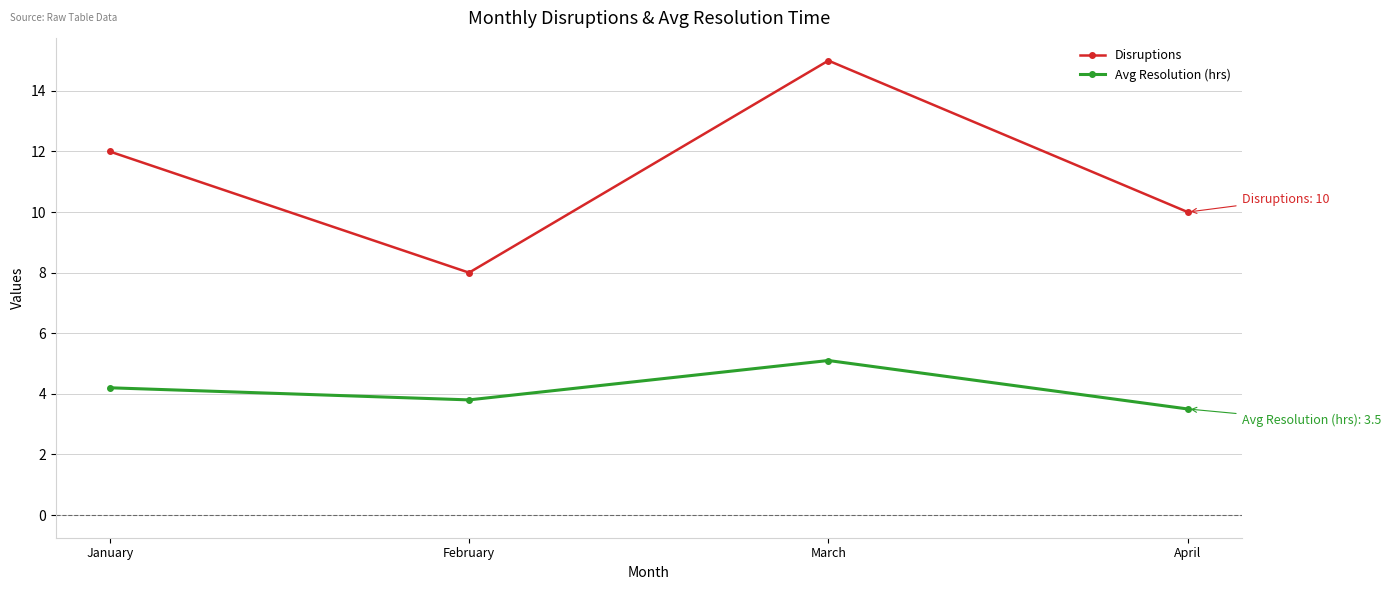

What is the difference between the Disruptions values at February and March?

7.0